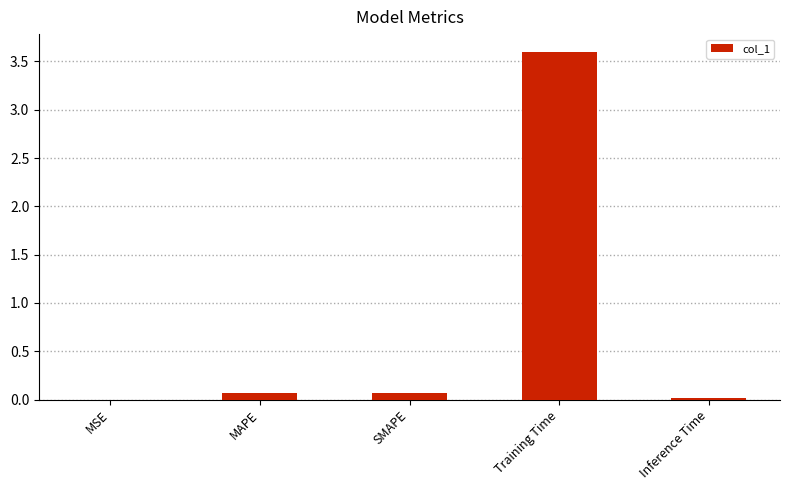

Is it true that the value at Training Time is 3.6?

True